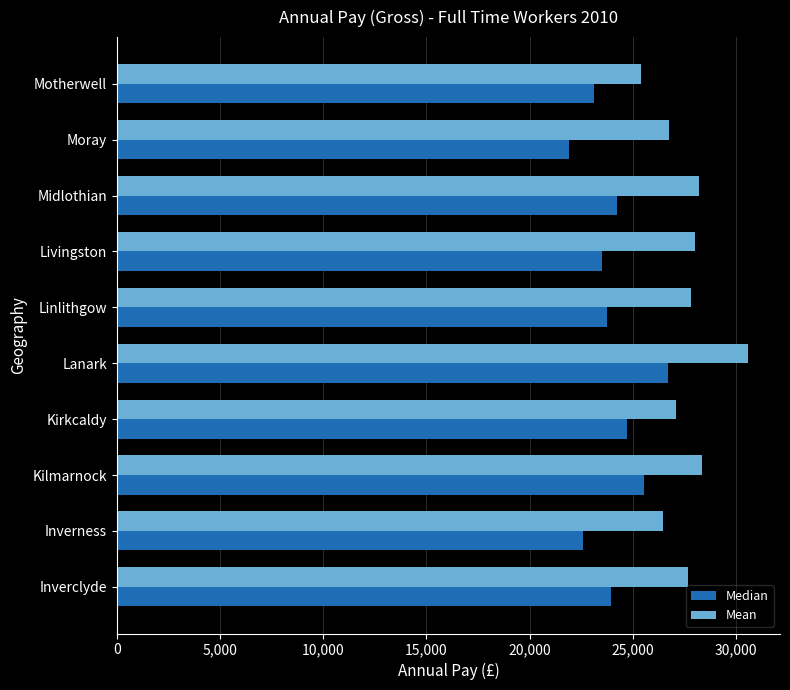

What value does the Mean series have at Inverness, to the nearest 100?

26400